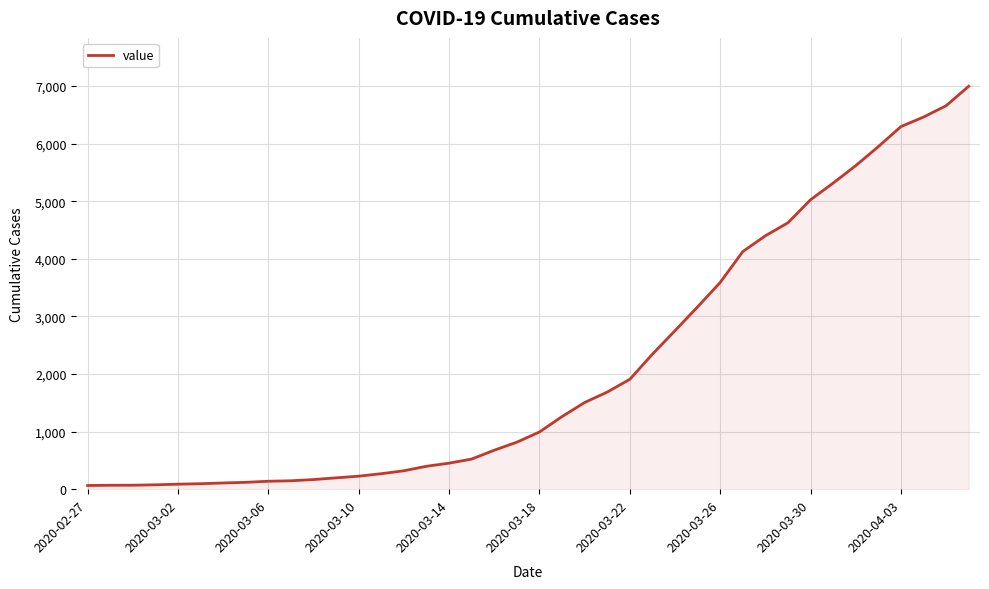

What is the difference between the maximum and minimum values?

6931